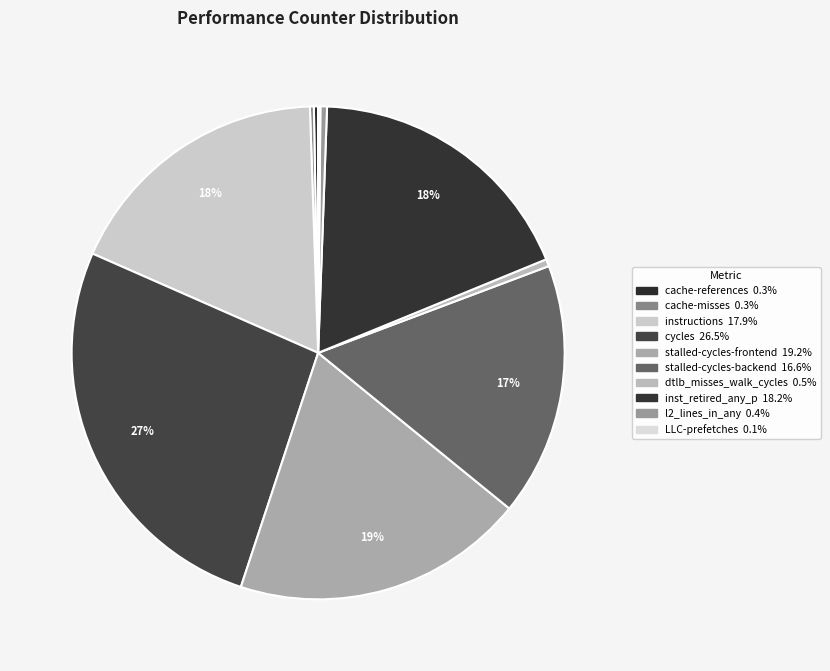

Which slice is the smallest?

LLC-prefetches